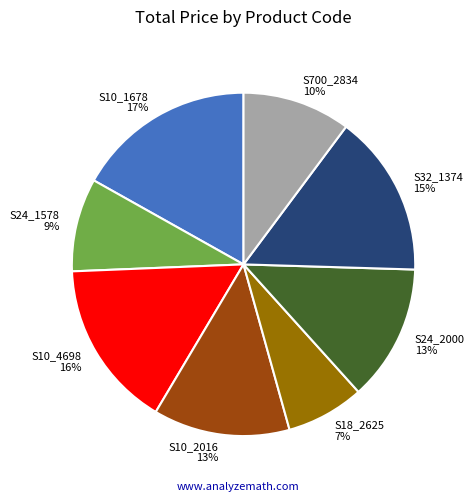

To the nearest percent, what portion does S10_4698 represent?

16%